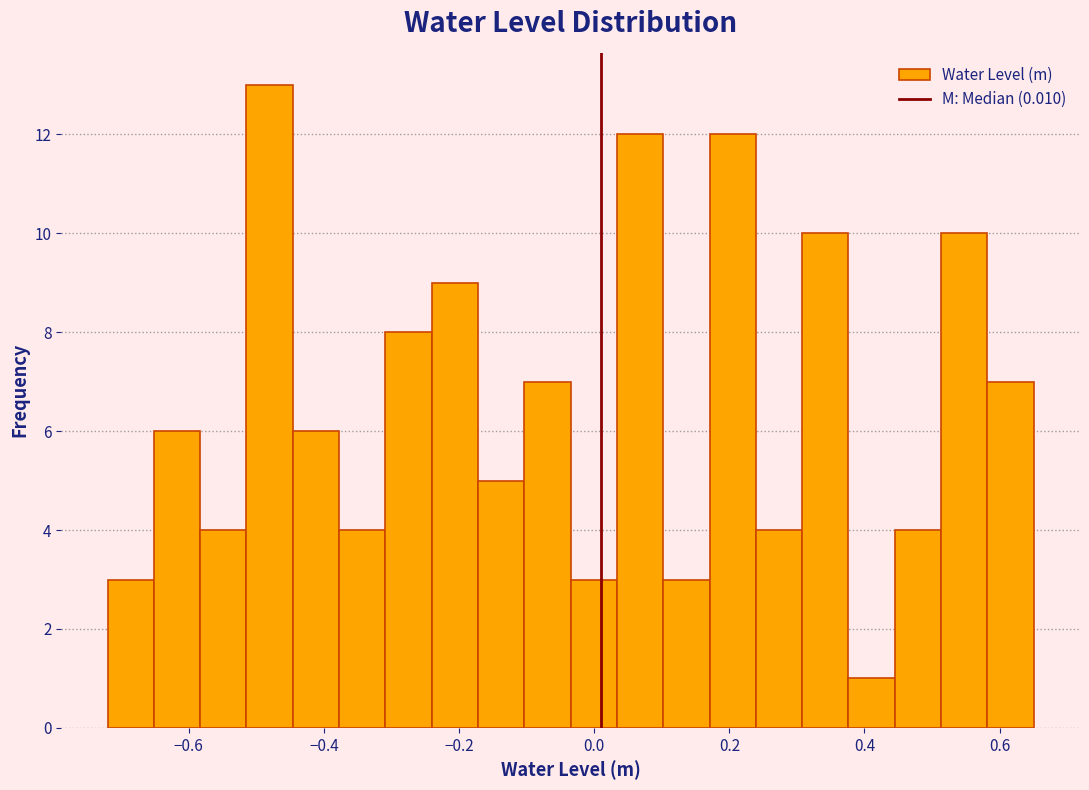

Around what value on the x-axis is the tallest bar? Give the approximate position of its centre, as read against the axis.

-0.48